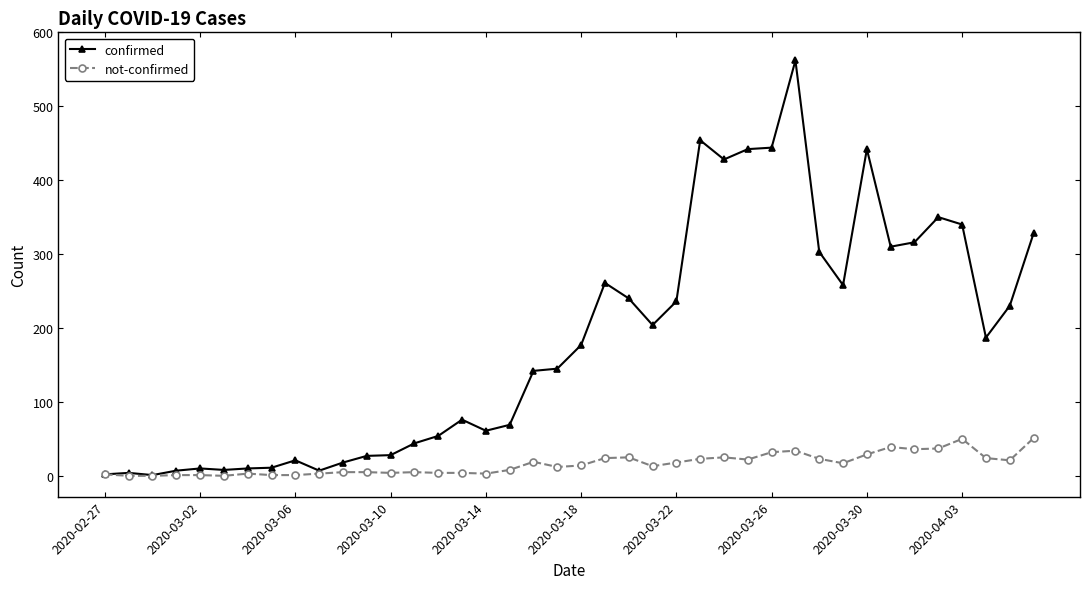

In confirmed, how many points are lower than both neighbors (excluding endpoints)?

9